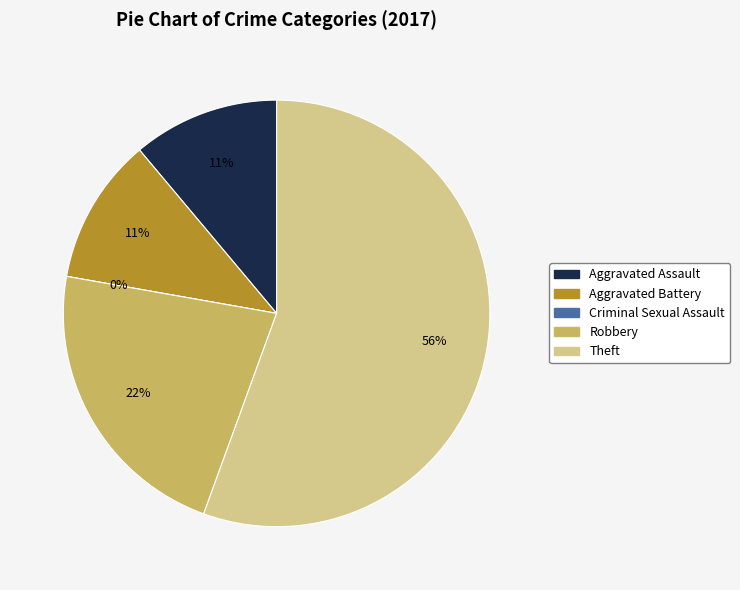

Is there any slice that represents more than half of the pie?

Yes